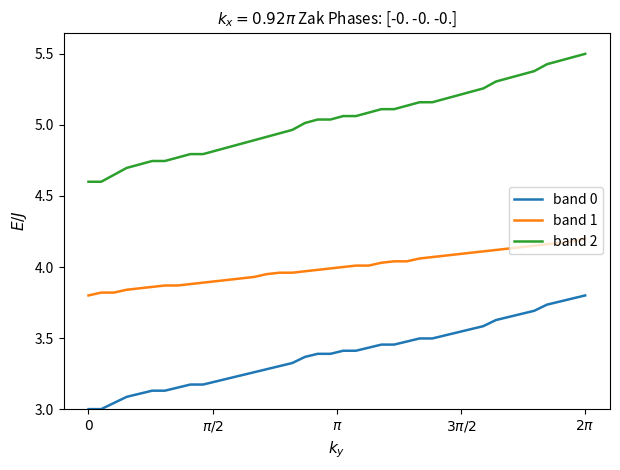

True or false: band 1 and band 2 intersect in this chart.

False